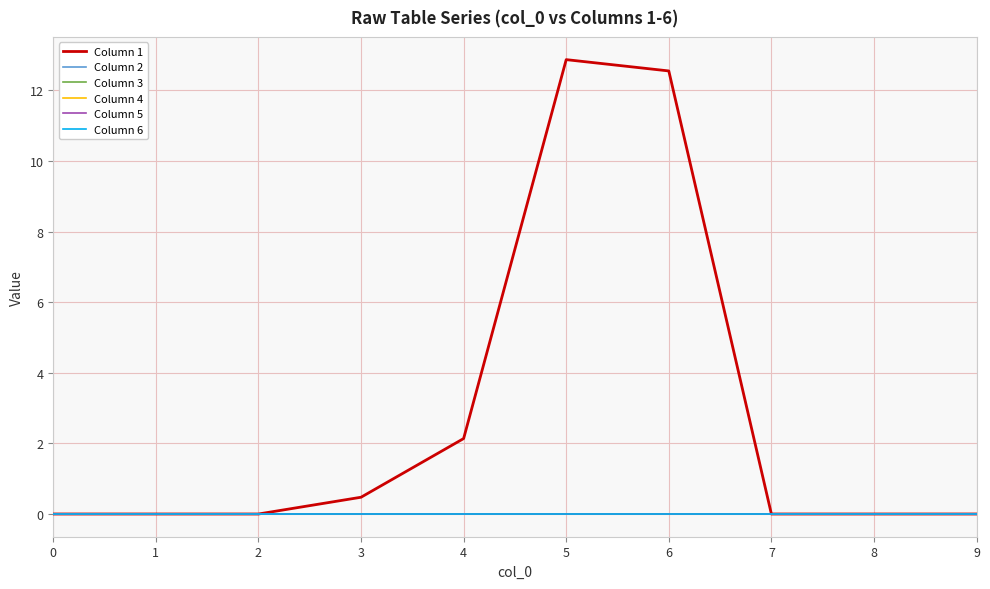

At which category is the sum across all series the highest?

5